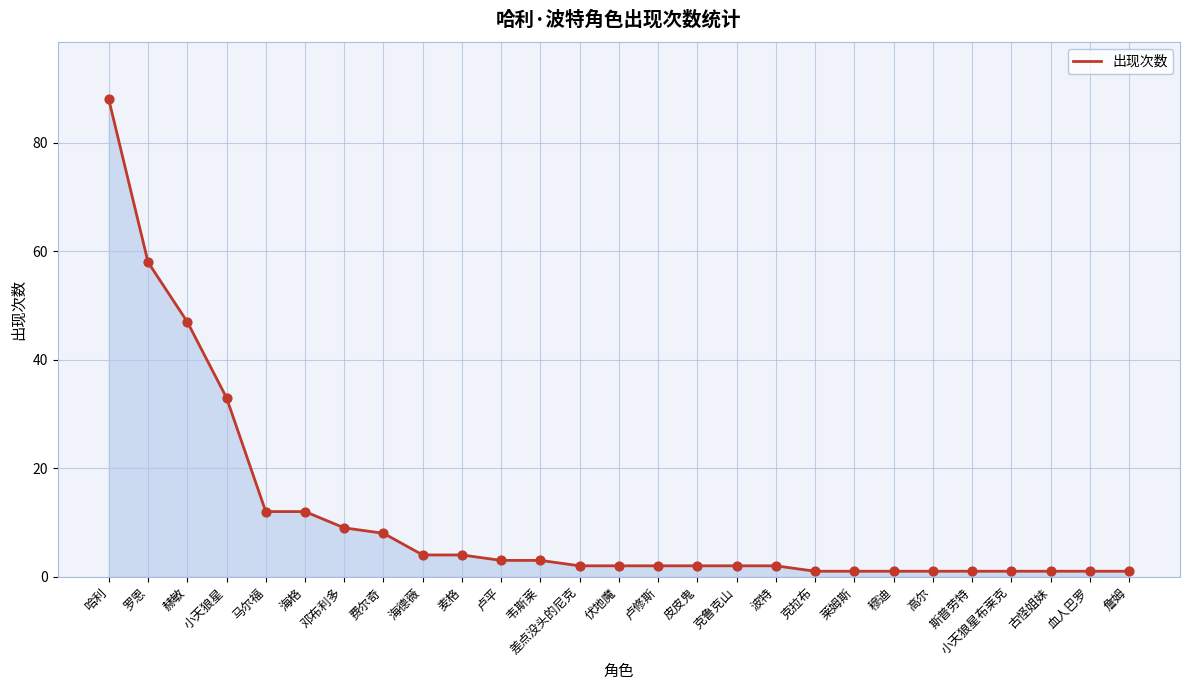

Approximately how many times larger is the value at 克鲁克山 compared to 高尔?

2.0